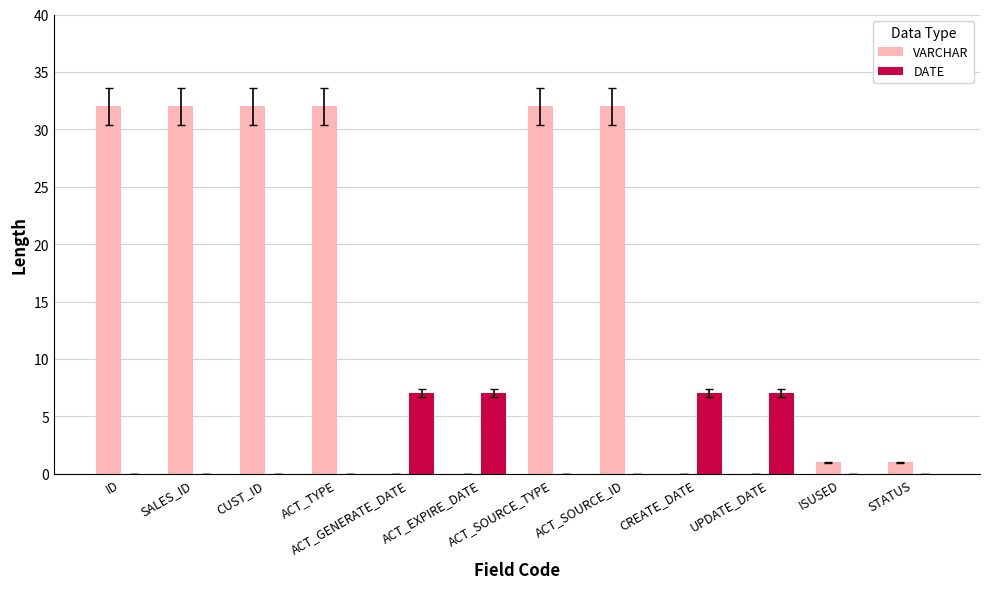

Are the bars grouped side by side (vs. stacked)?

Yes